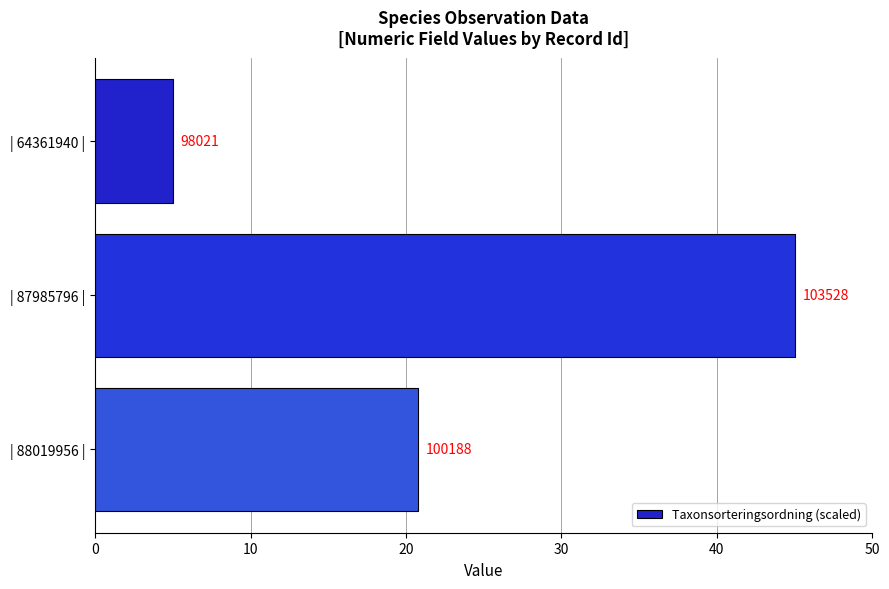

Does the chart contain any negative values?

No